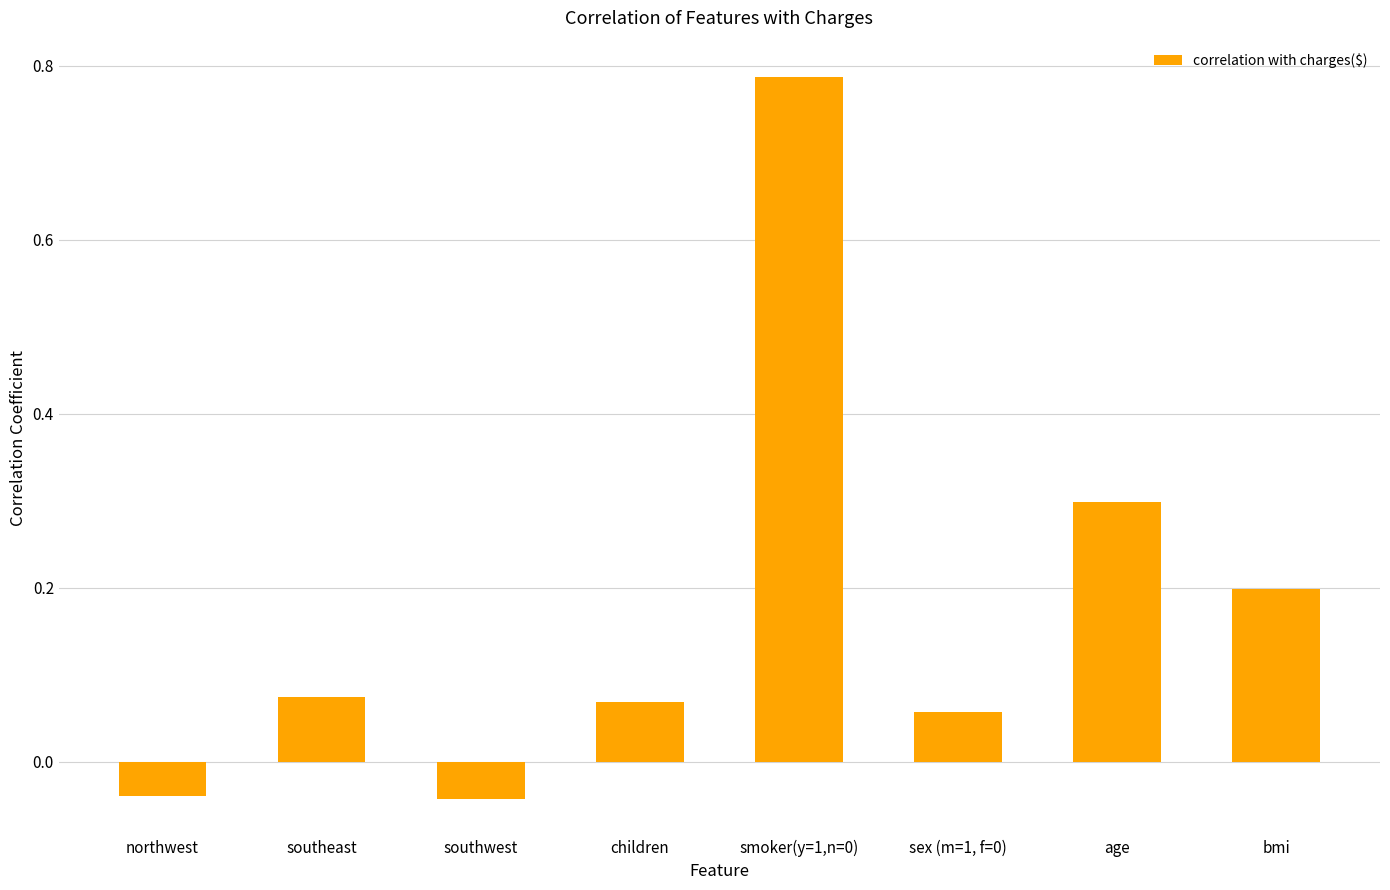

The value at northwest is -0.1. True or false?

False